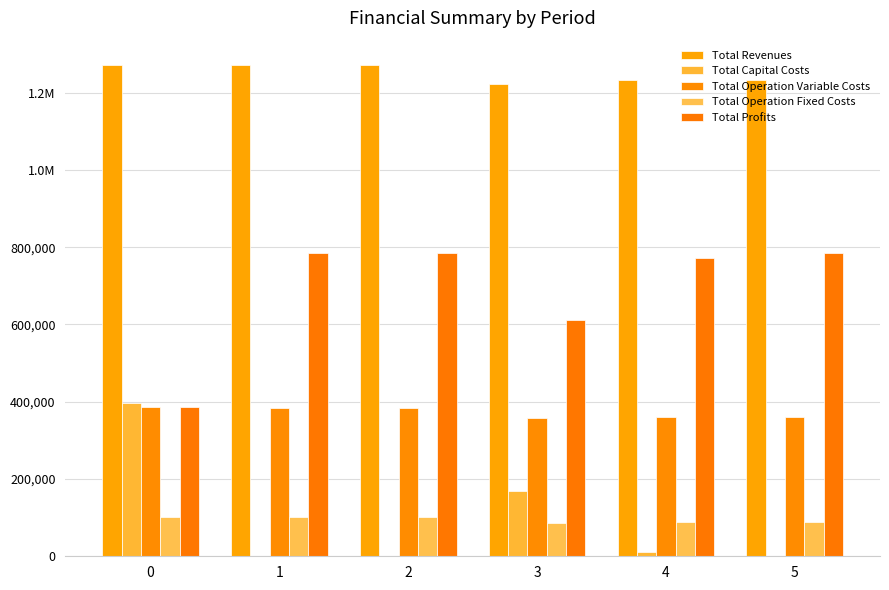

Does the chart contain stacked bars?

No